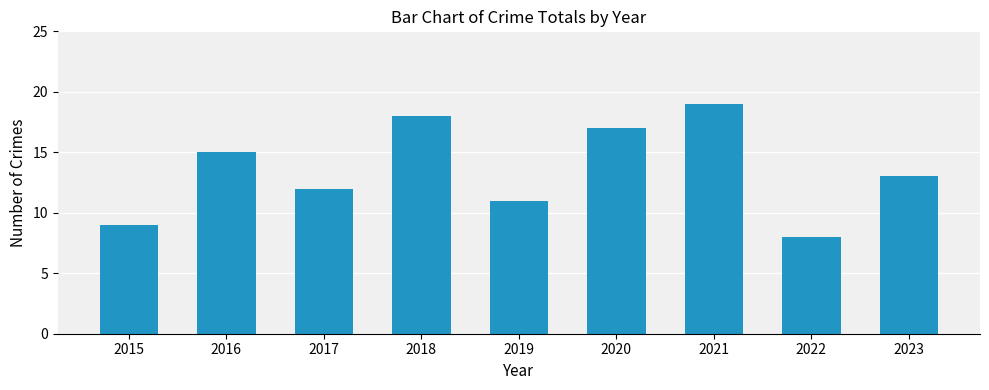

Are the bars grouped side by side (vs. stacked)?

No